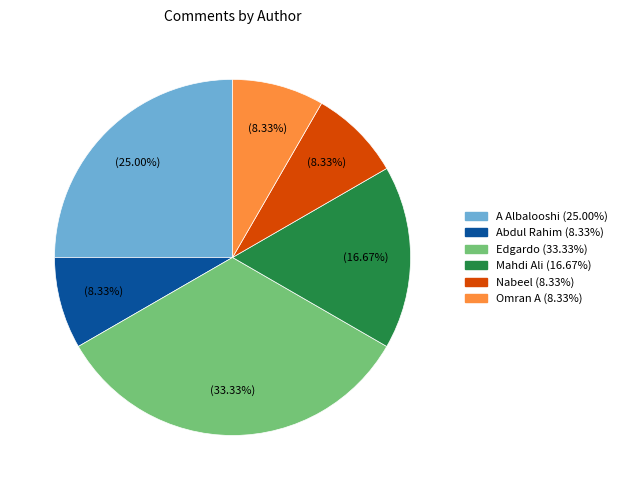

What is the largest slice in the pie chart?

Edgardo